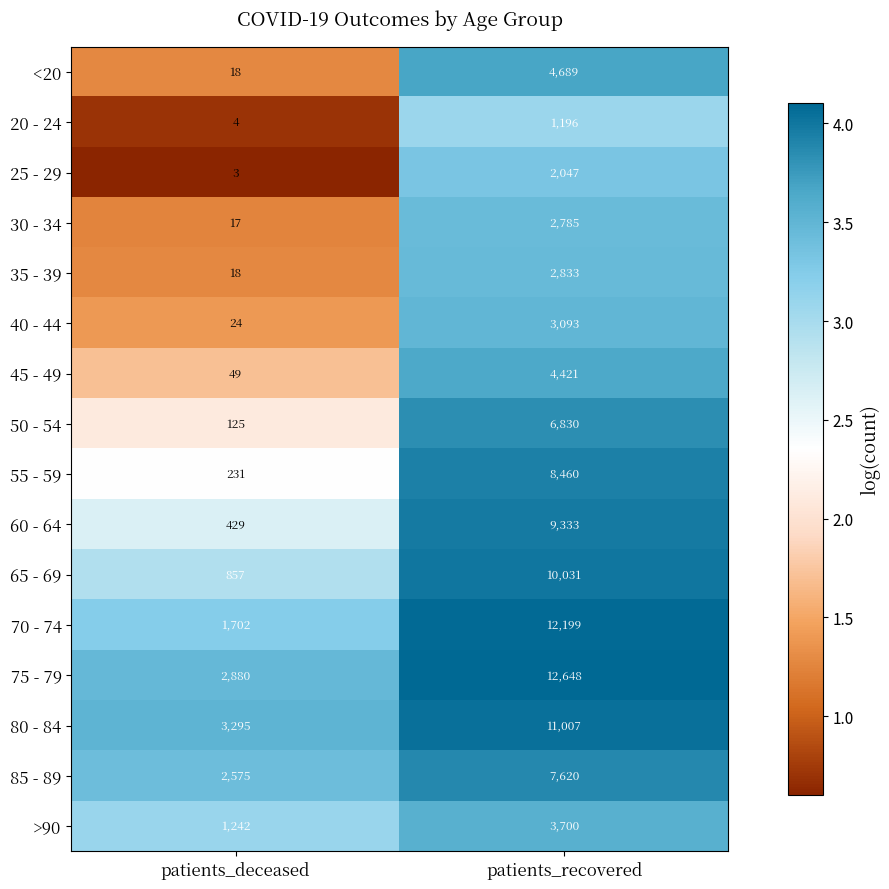

At which category does the chart reach its peak across all series?

patients_recovered